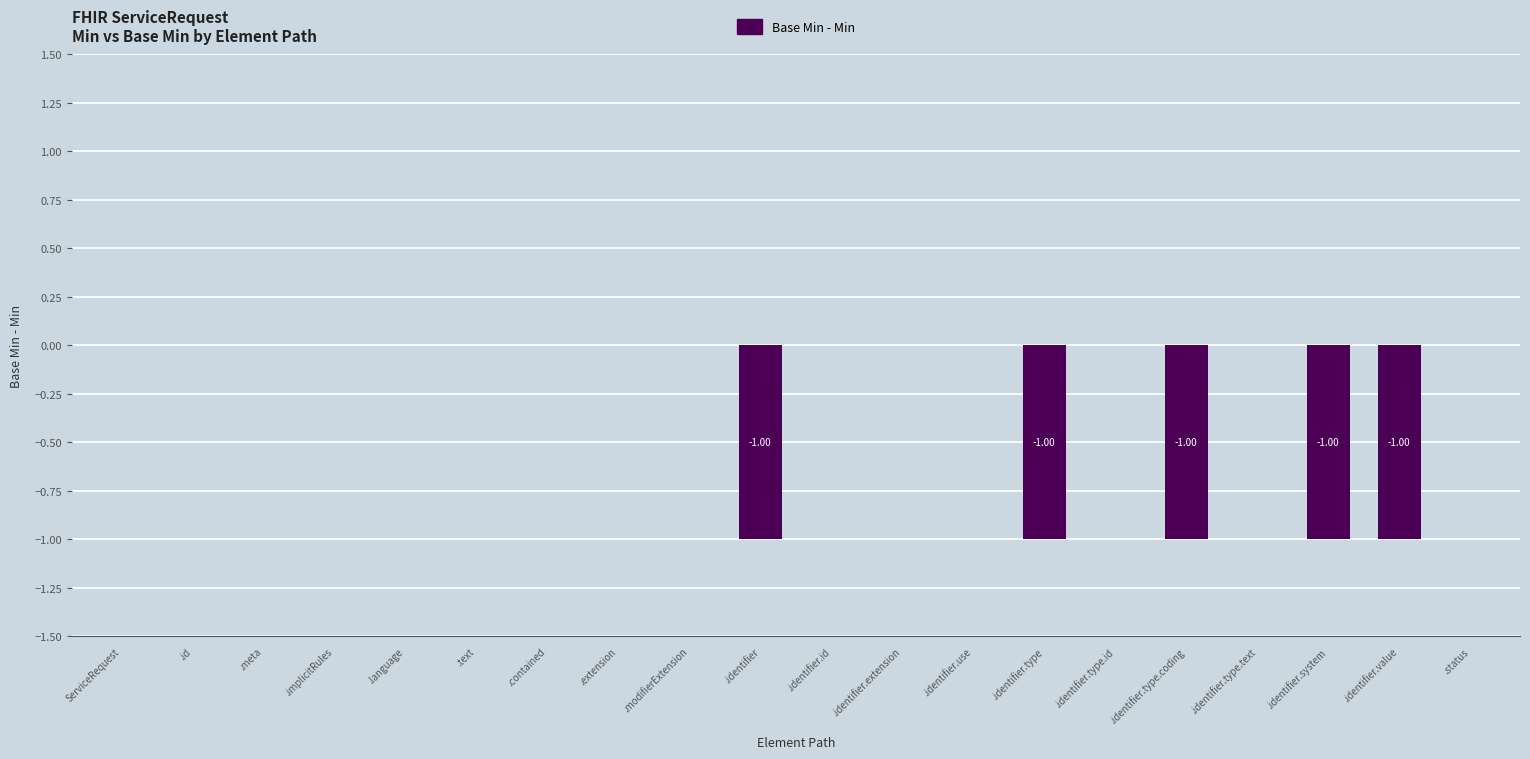

What is the change in value from .identifier to .status?

+1